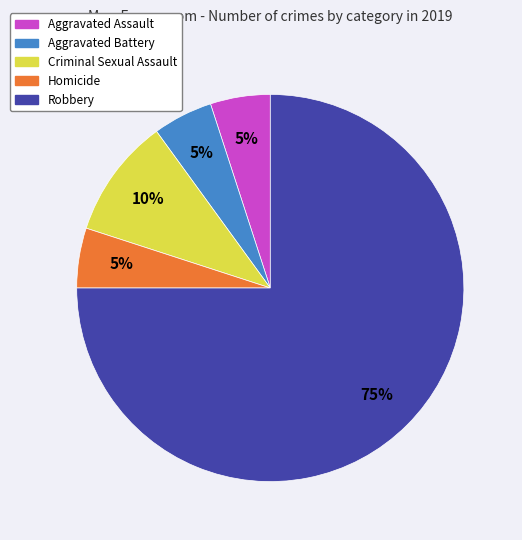

Which category accounts for the majority?

Robbery